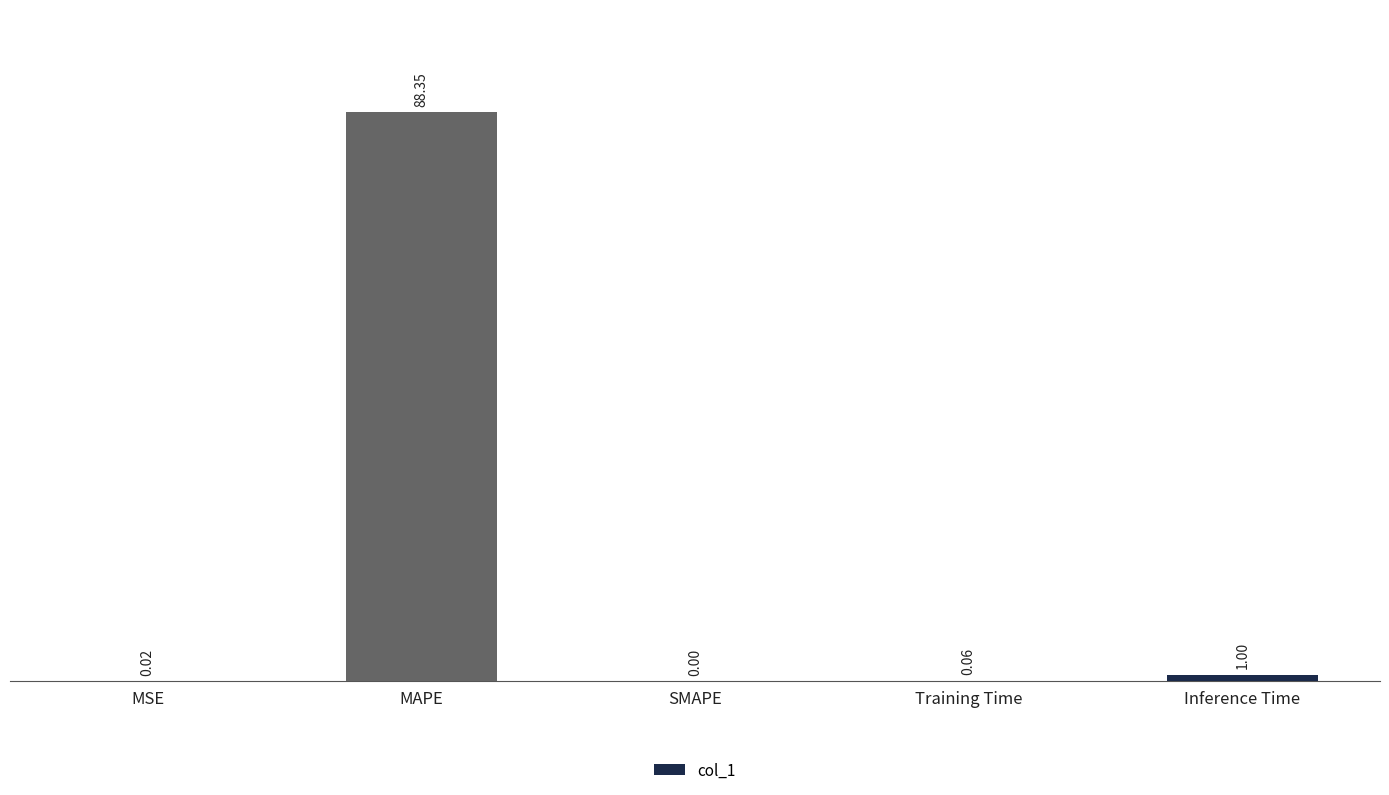

What is the sum of all values?

89.4